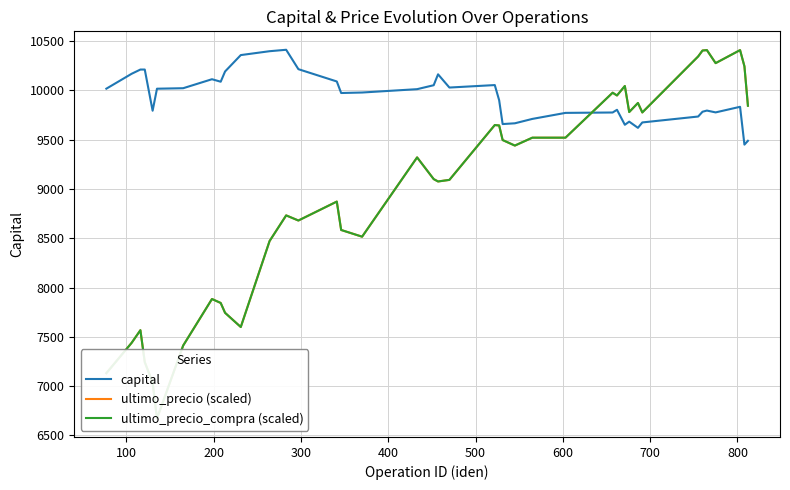

True or false: ultimo_precio_compra (scaled) and ultimo_precio (scaled) intersect in this chart.

False